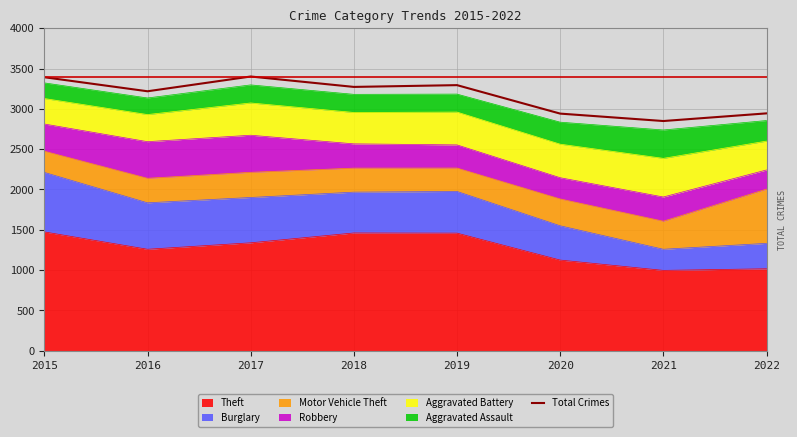

Rank the categories by value from lowest to highest.

2021, 2020, 2022, 2016, 2018, 2019, 2015, 2017